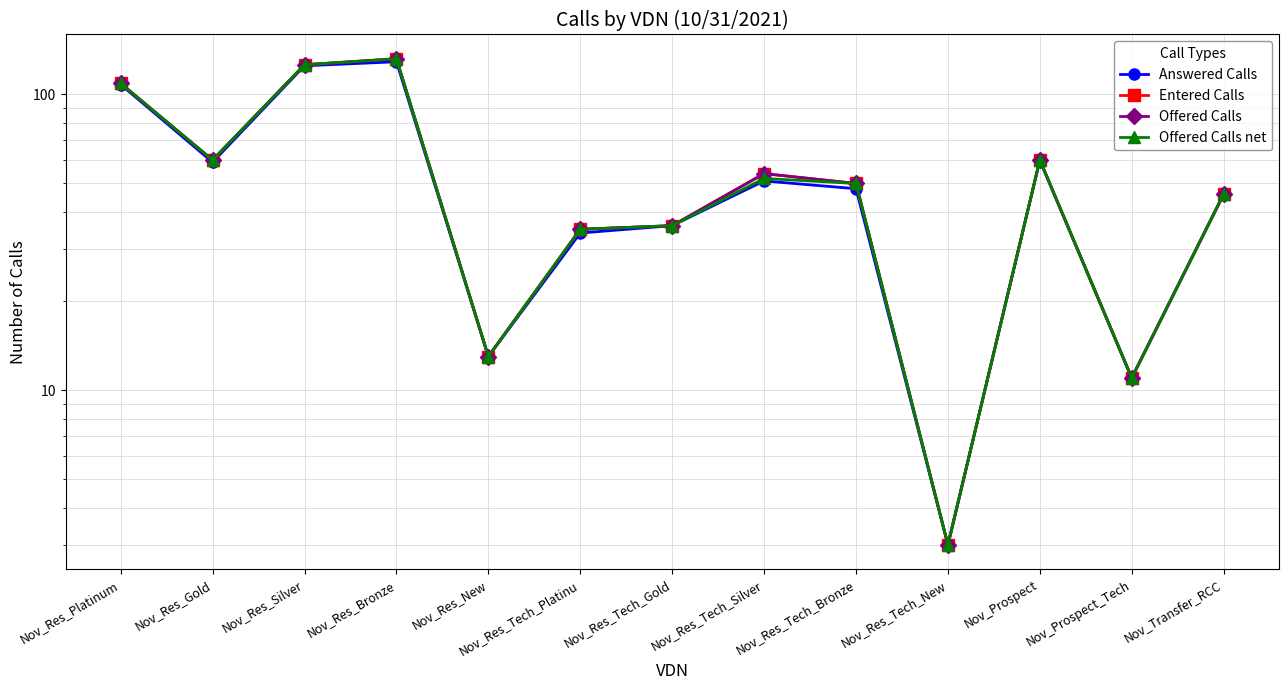

What position from the right is Nov_Res_Silver?

11